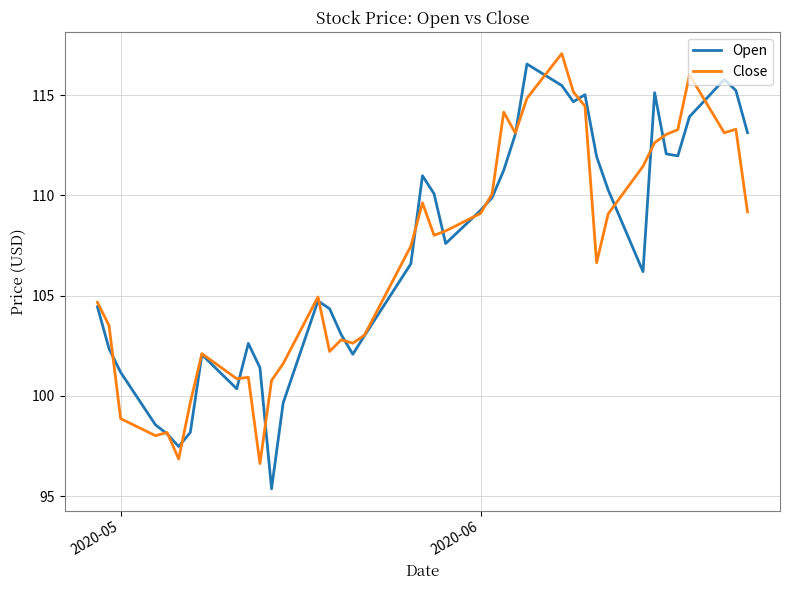

Does the chart have visible grid lines?

Yes